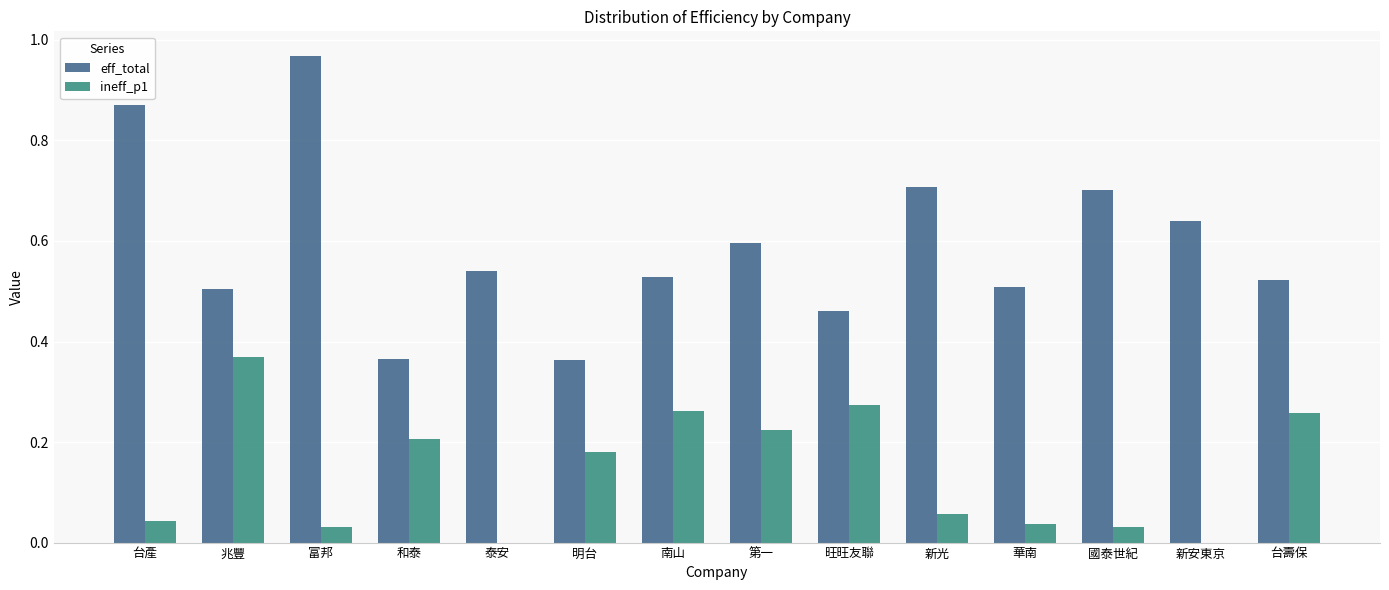

Is it true that ineff_p1 equals 0.2 at 和泰?

True